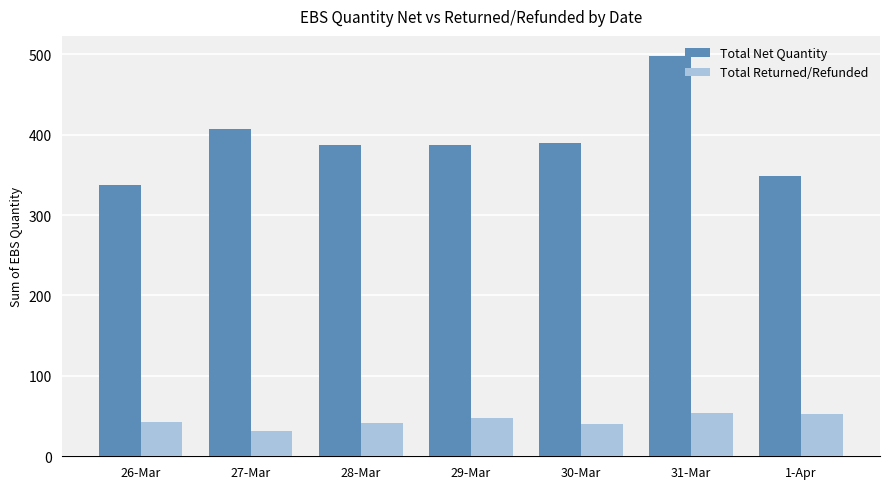

At which label does Total Net Quantity reach its peak?

31-Mar